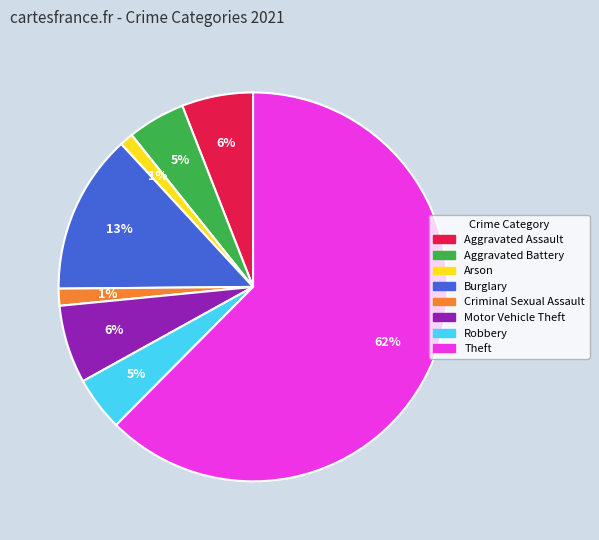

To the nearest percent, what percentage of the pie is Motor Vehicle Theft?

6%